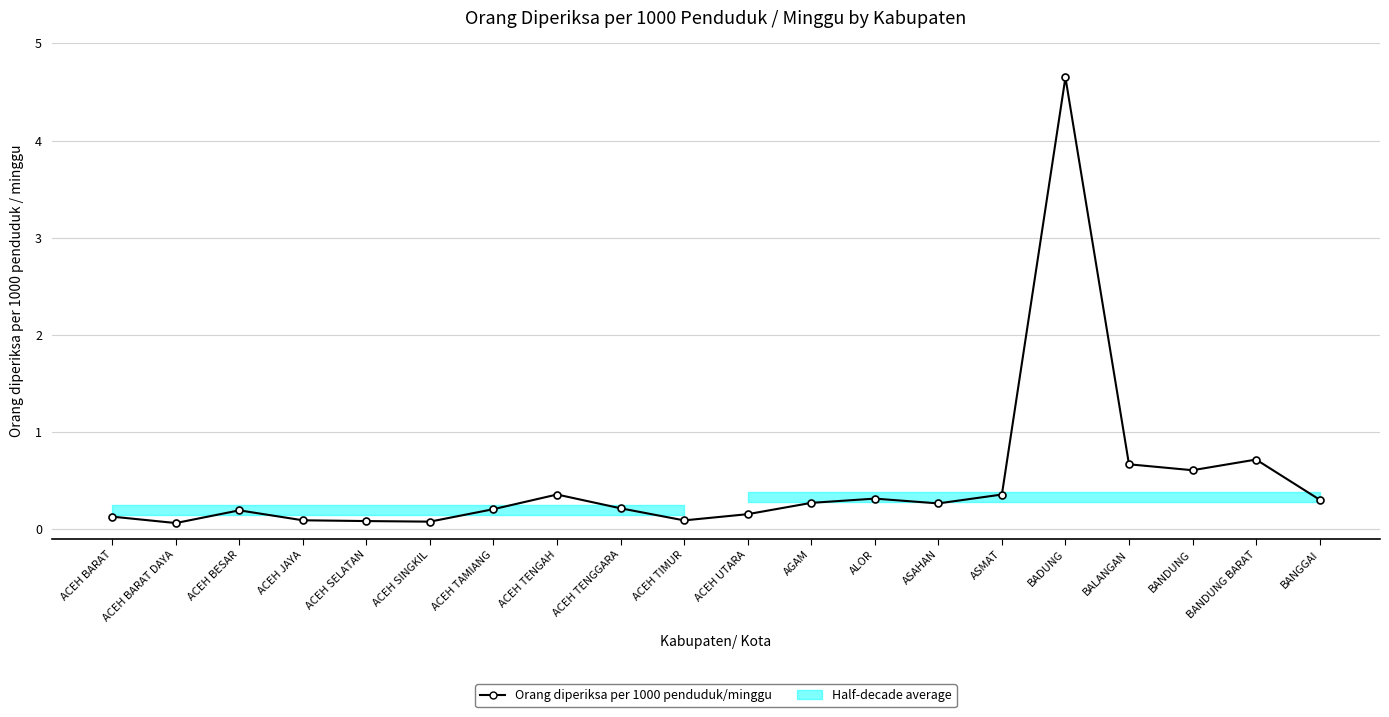

What is the approximate value at BANGGAI?

0.3